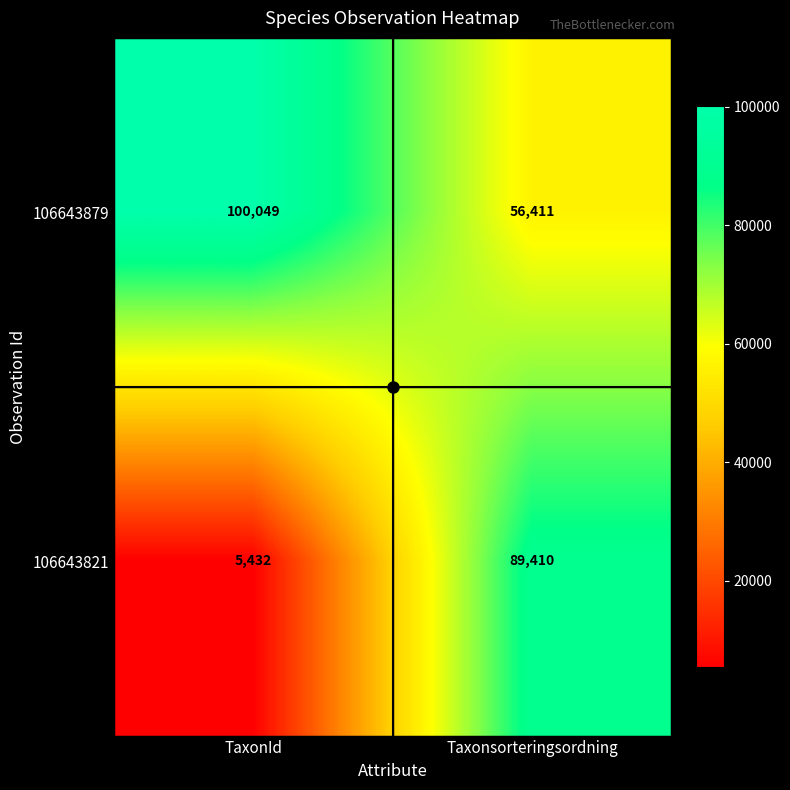

What value does the 106643821 series have at TaxonId?

5432